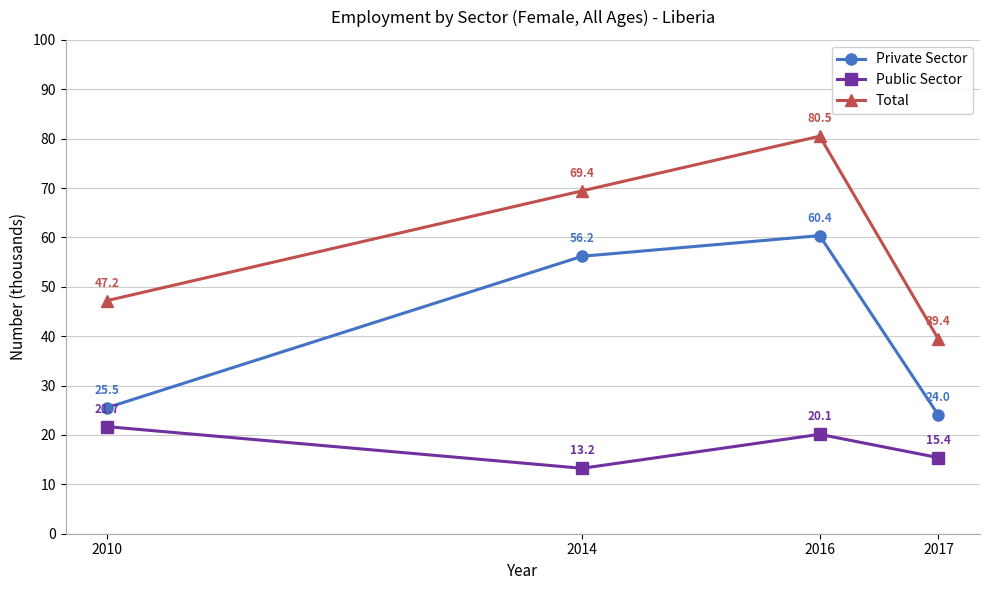

What is the difference between the Private Sector values at 2014 and 2010?

30.7